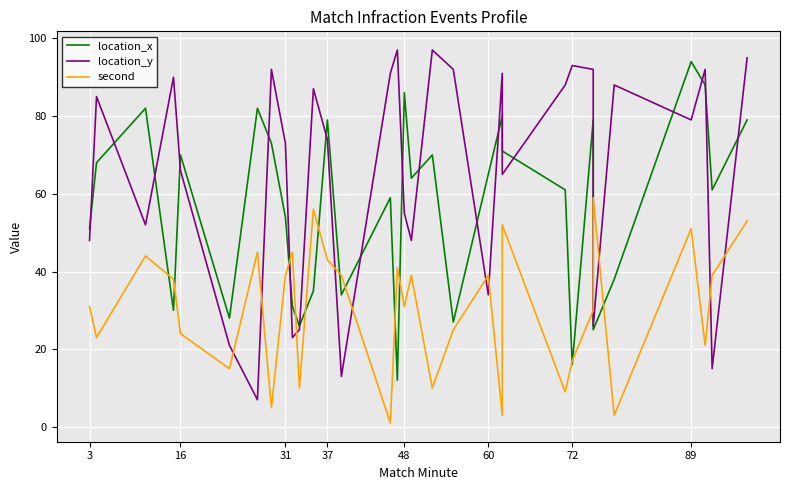

What is the difference between the maximum and second lowest values in the location_x series?

78